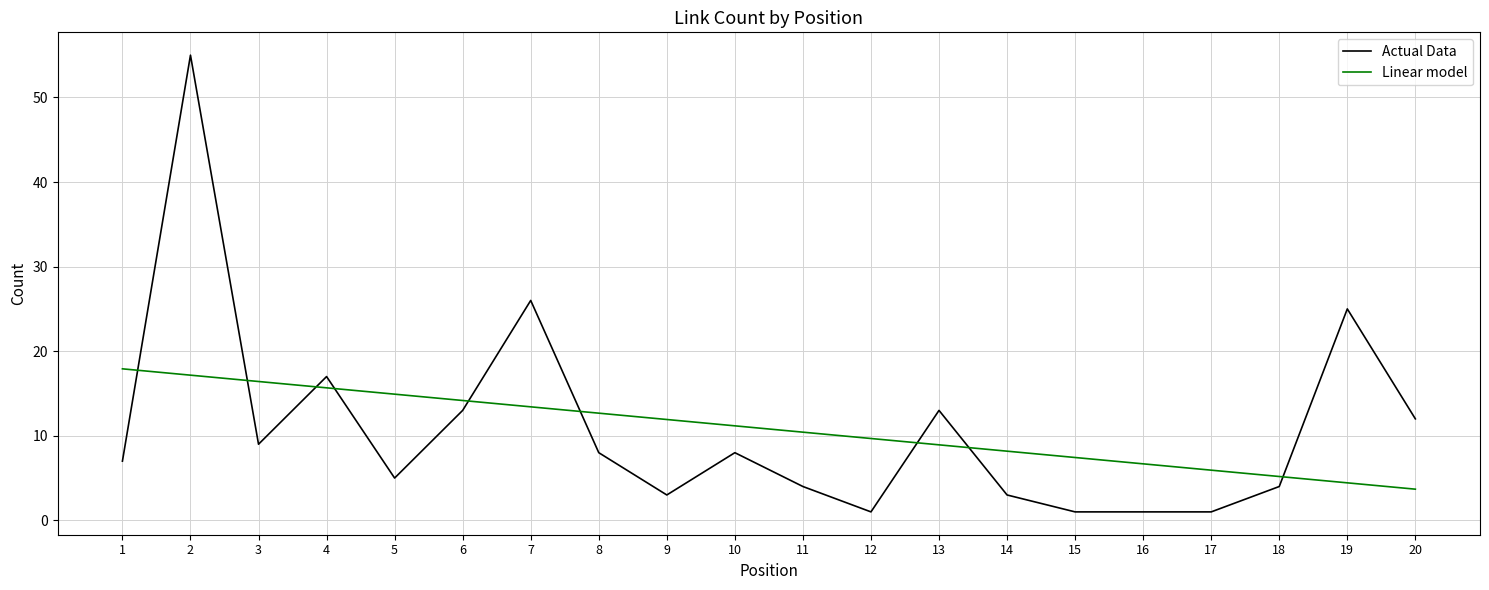

What are all the series names shown in the legend?

Actual Data, Linear model